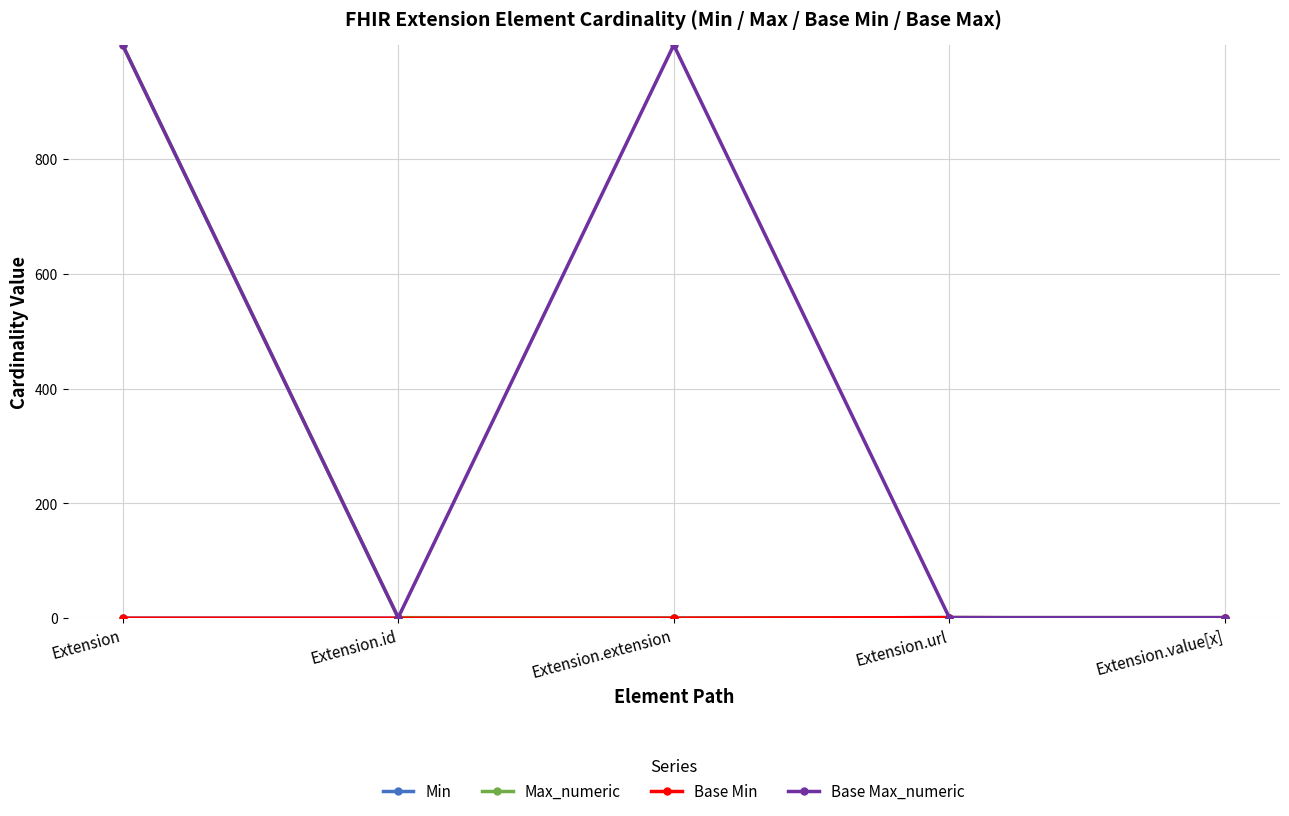

Which series has the widest spread of values?

Max_numeric